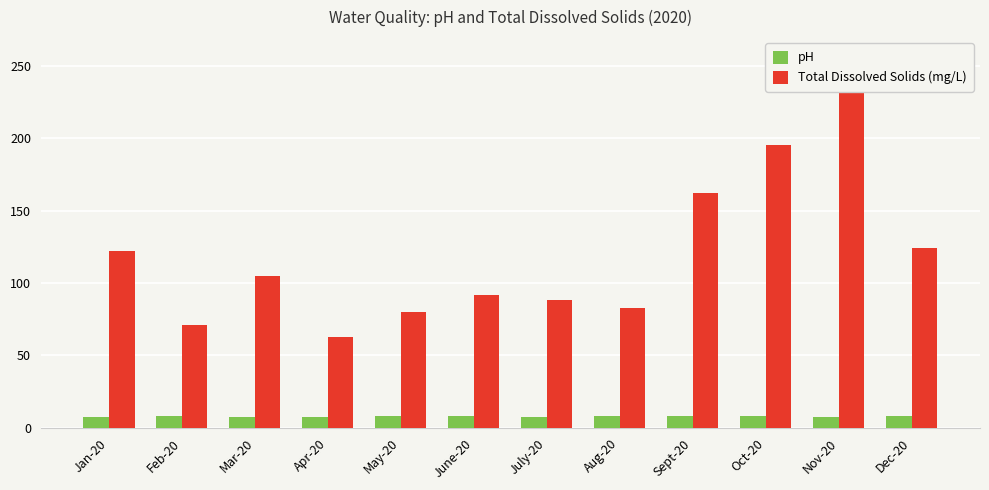

List the series in order of their peak value, lowest first.

pH, Total Dissolved Solids (mg/L)